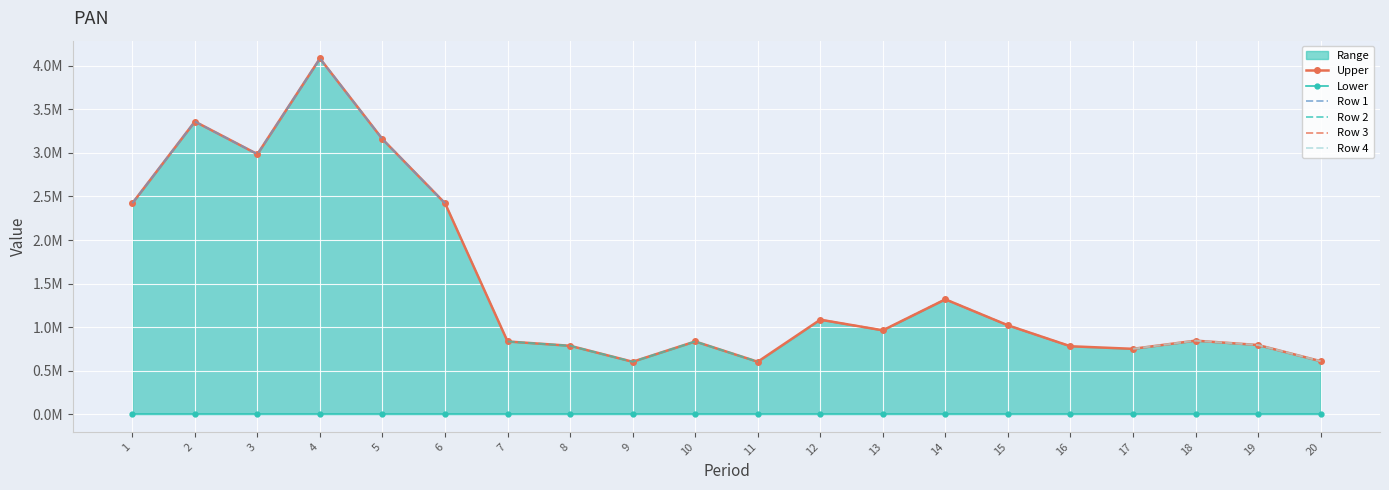

Which has a higher value, 14 or 20?

14